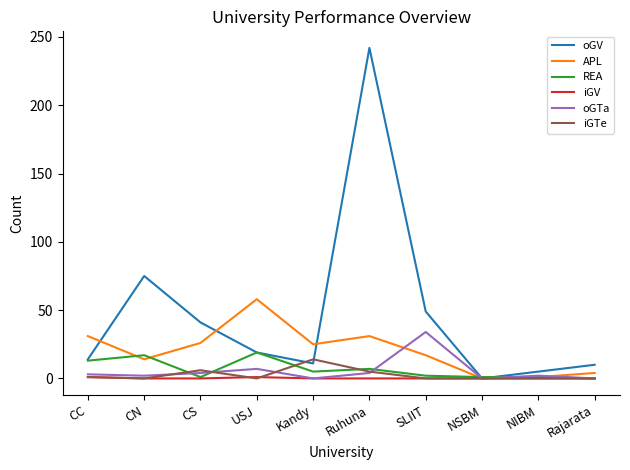

Is the value of iGTe at USJ greater than the value of APL at CC?

No